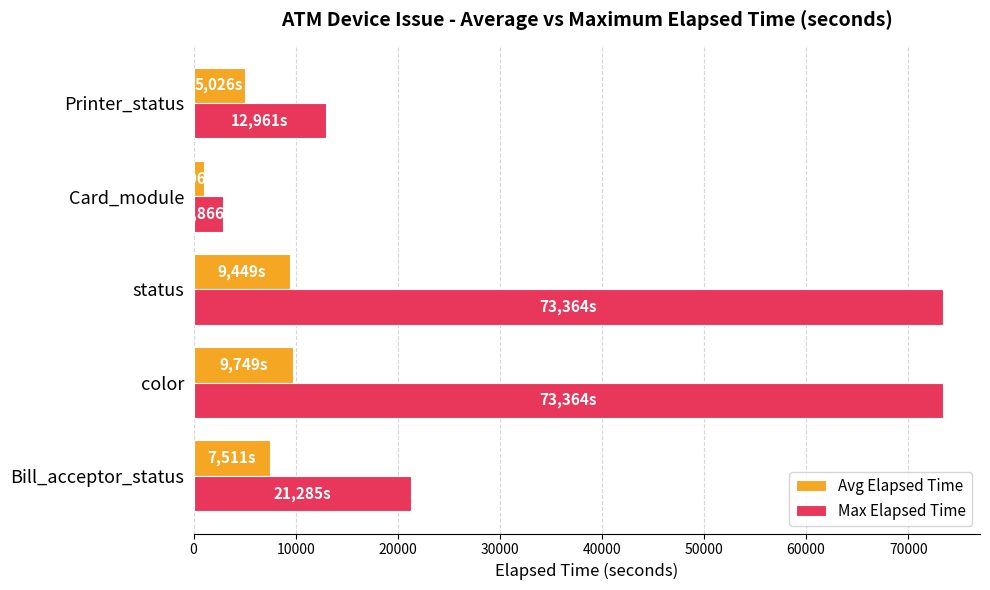

At how many categories does at least one series exceed 12596?

4